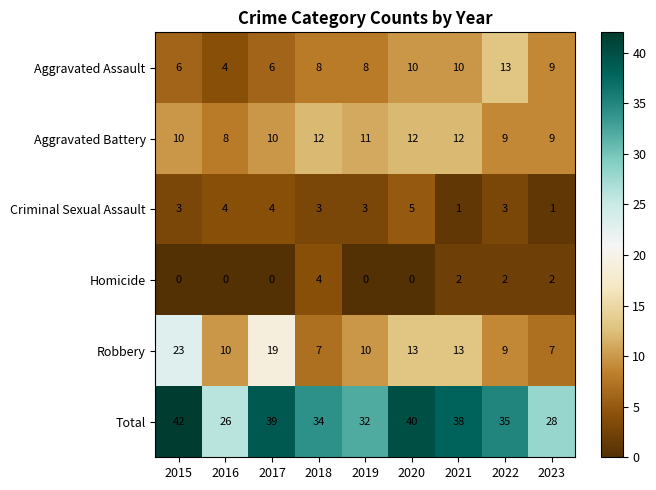

Rank the series by their maximum value, from highest to lowest.

Total, Robbery, Aggravated Assault, Aggravated Battery, Criminal Sexual Assault, Homicide